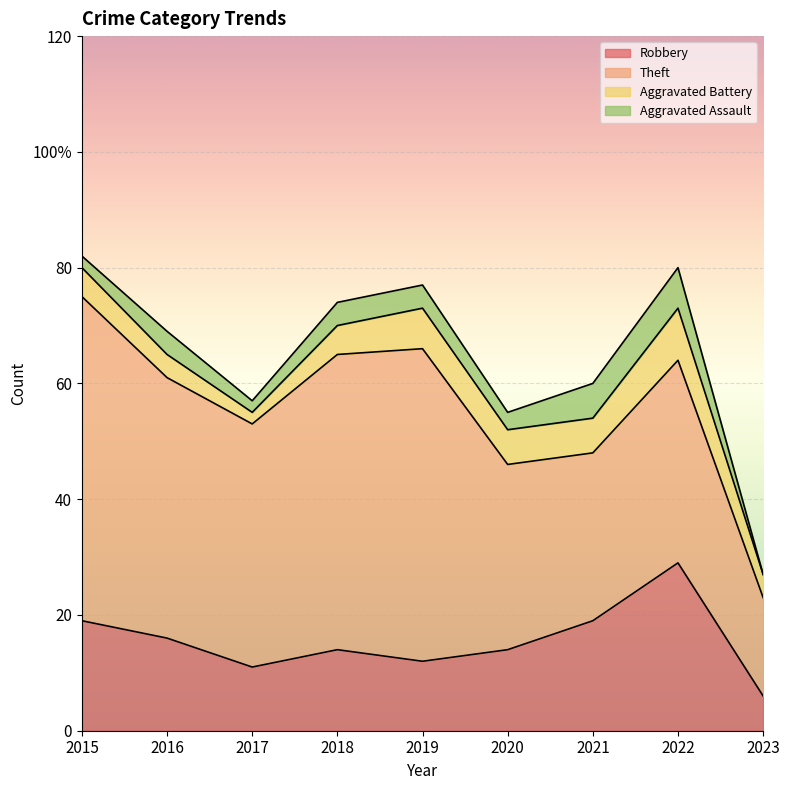

True or false: Theft and Aggravated Assault cross at least once.

False